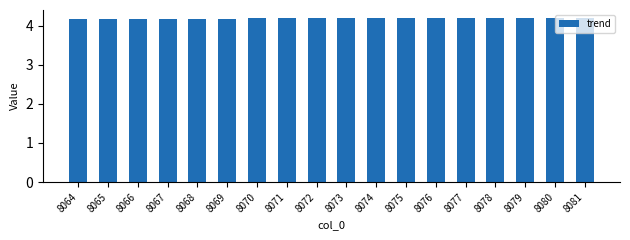

What is the sum of all values?

75.3